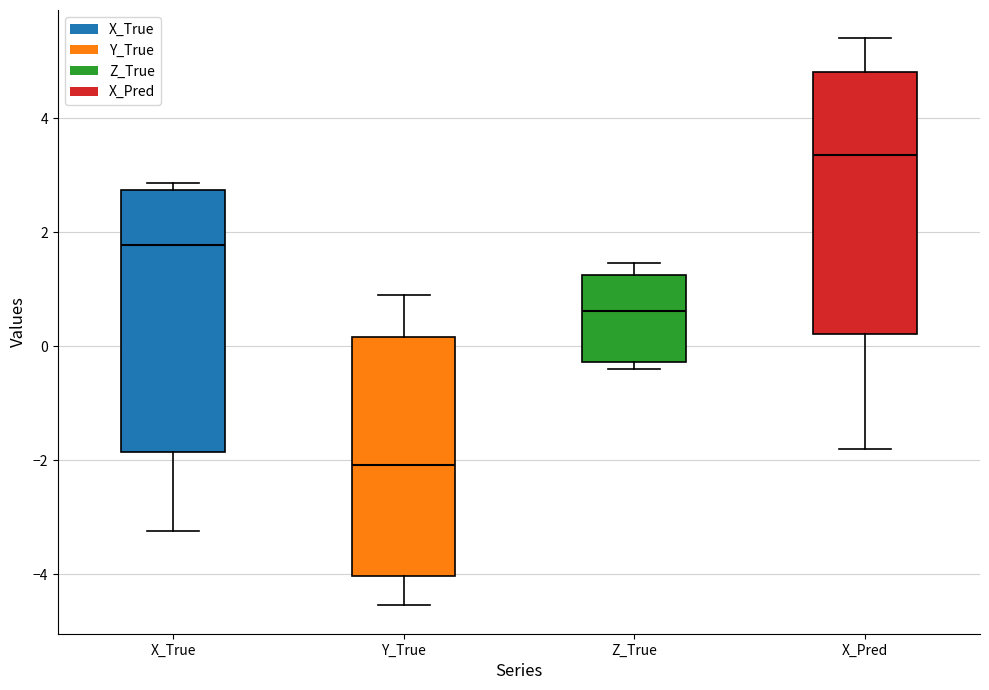

Reading left to right, read every box against the y-axis: the position of its median line, the range the box covers, and the ends of its whiskers. The values are not printed on the chart, so give them approximately, as read against the axis.

X_True: median 1.8, box -1.8 to 2.8, whiskers -3.2 to 2.8 (just above the box's upper edge)
Y_True: median -2.0, box -4.0 to 0.2, whiskers -4.6 to 0.8
Z_True: median 0.6, box -0.2 to 1.2, whiskers -0.4 to 1.4
X_Pred: median 3.4, box 0.2 to 4.8, whiskers -1.8 to 5.4